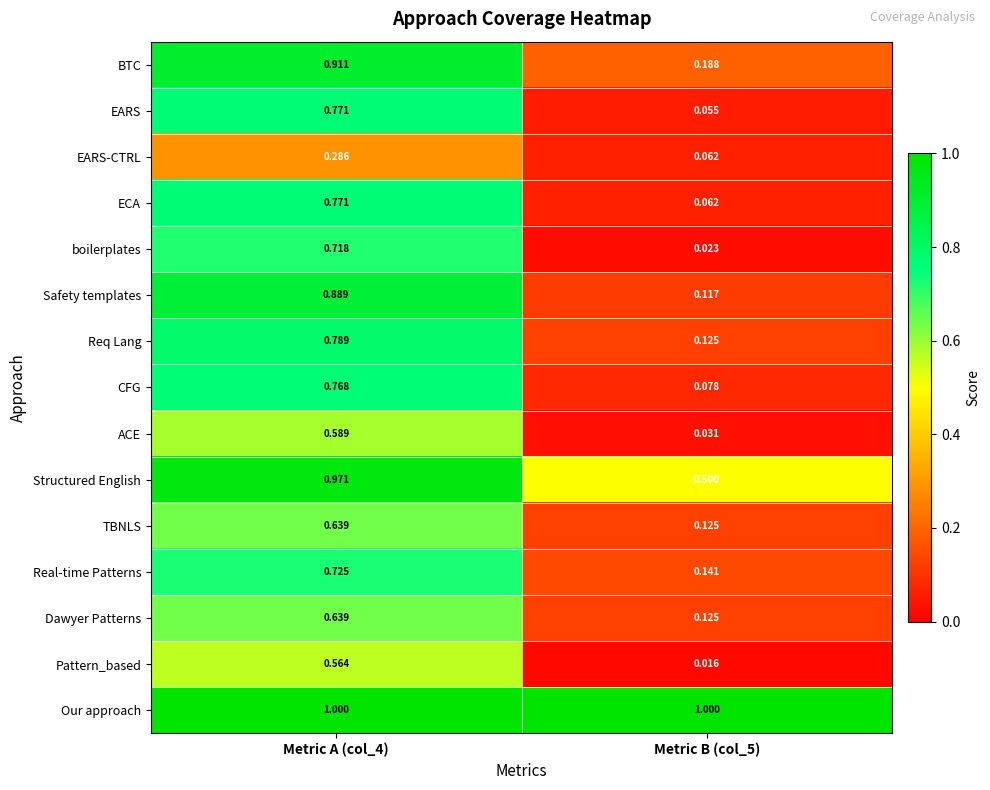

Is the value of BTC at Metric A (col_4) greater than the value of EARS at Metric A (col_4)?

Yes